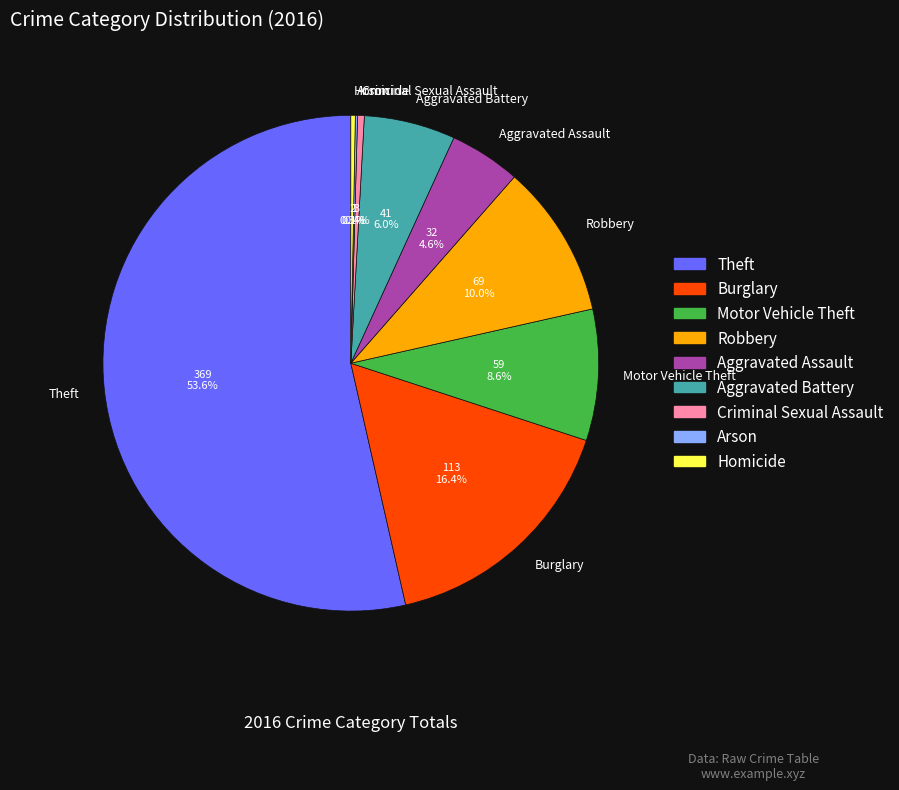

Which slice is the largest?

Theft